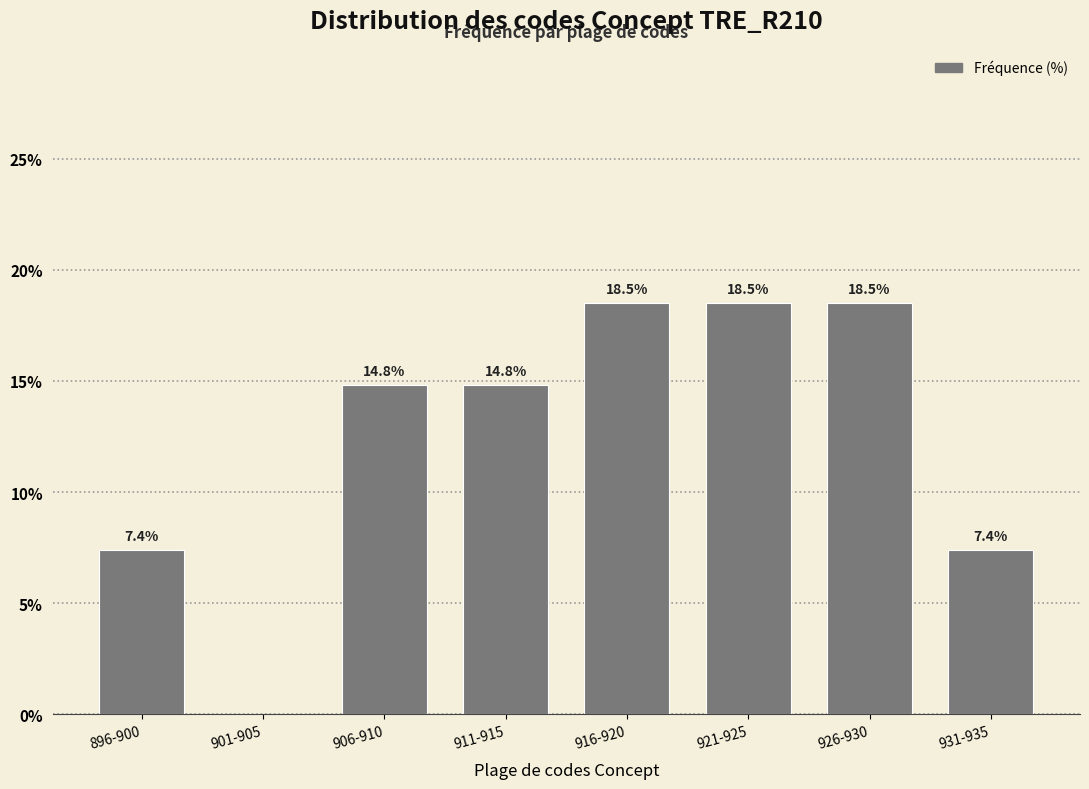

Reading right to left, transcribe all the data shown in this chart.

931-935=7.4	926-930=18.5	921-925=18.5	916-920=18.5	911-915=14.8	906-910=14.8	901-905=0.0	896-900=7.4